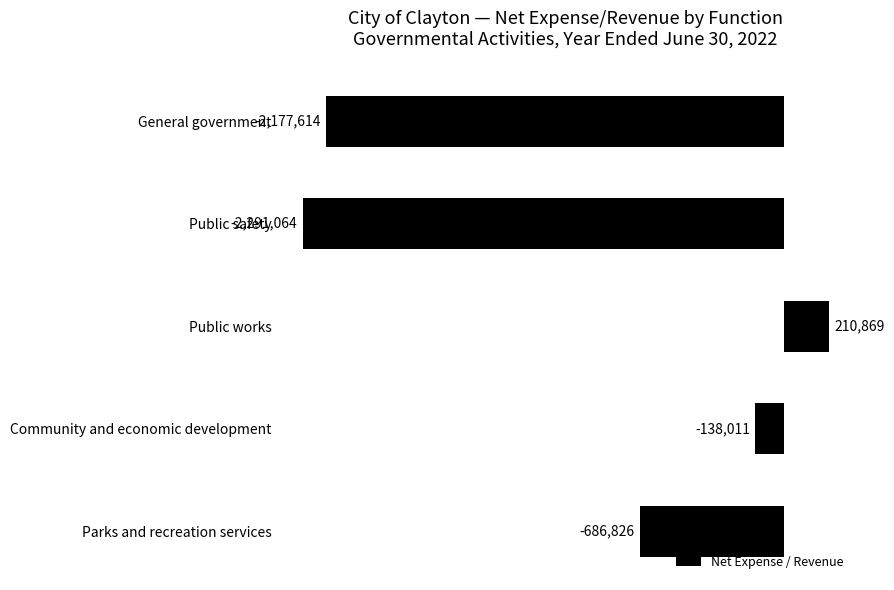

Are the bars horizontal?

Yes